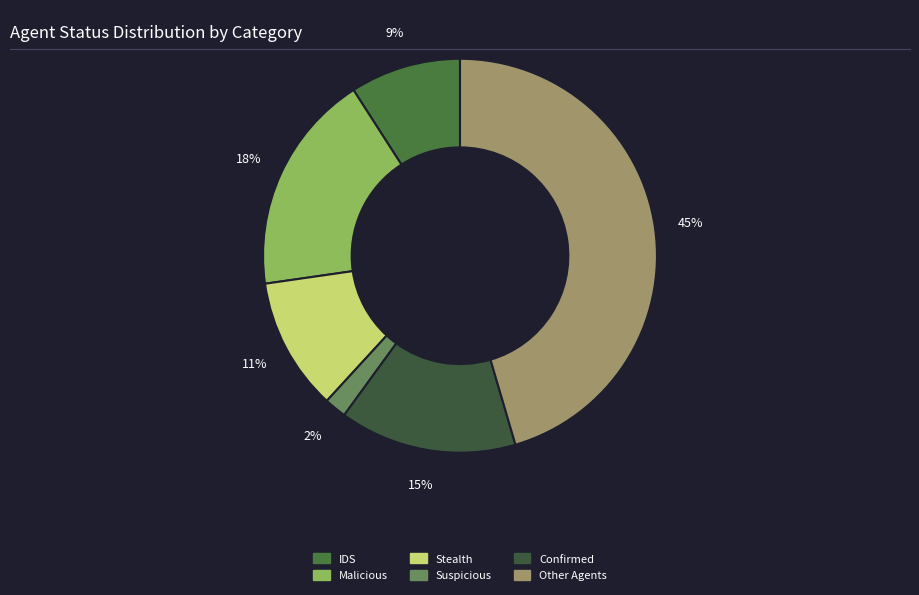

Which has a higher value, Suspicious or Confirmed?

Confirmed